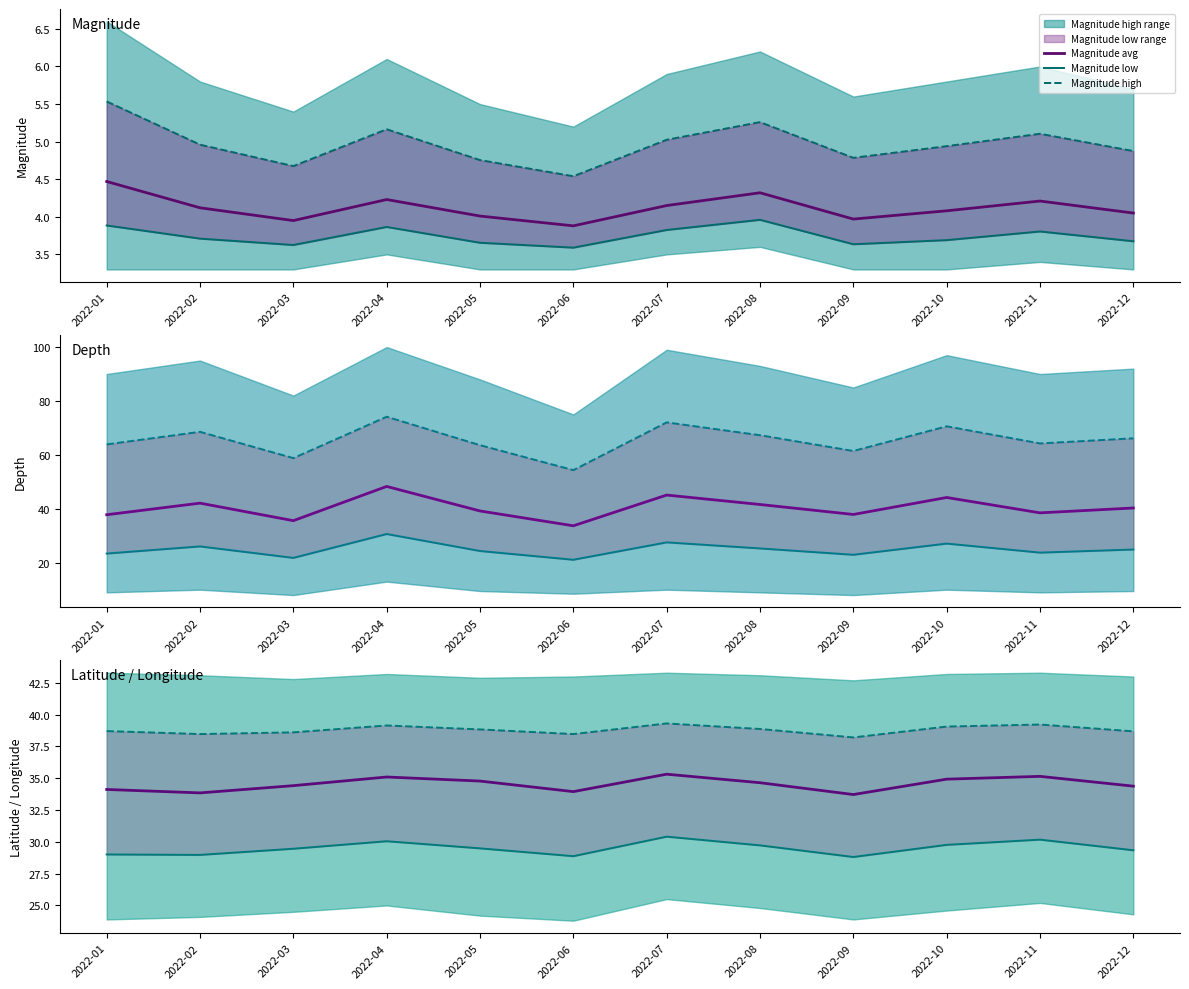

True or false: Magnitude_high and Depth cross at least once.

False